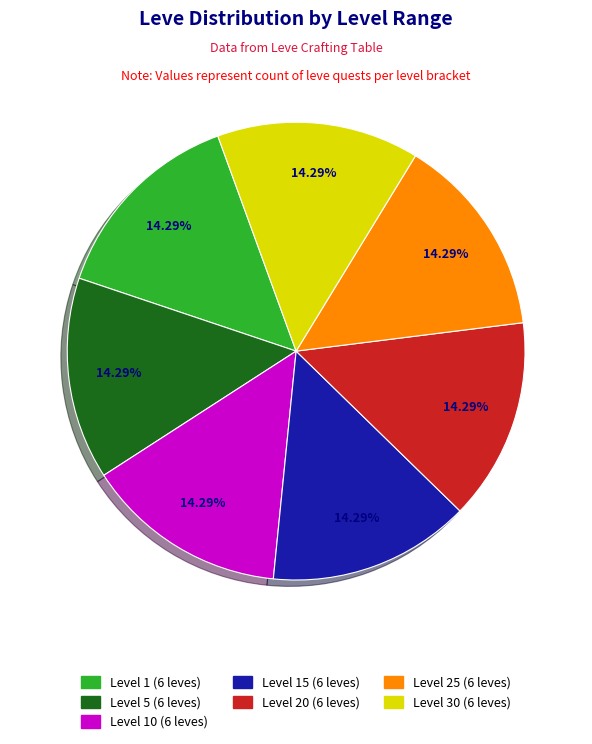

Is there any slice that represents more than half of the pie?

No